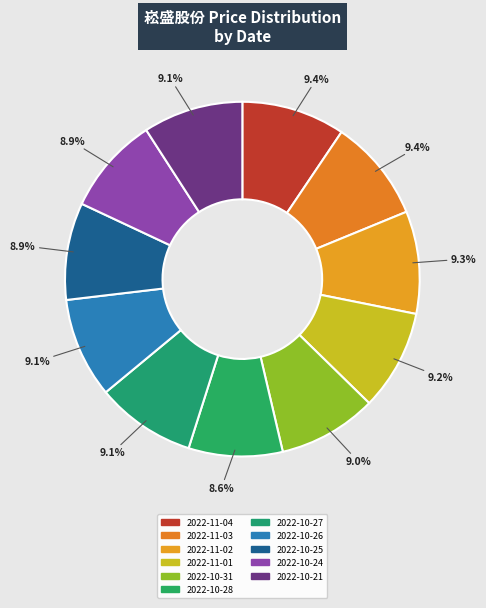

How many segments does this pie chart have?

11